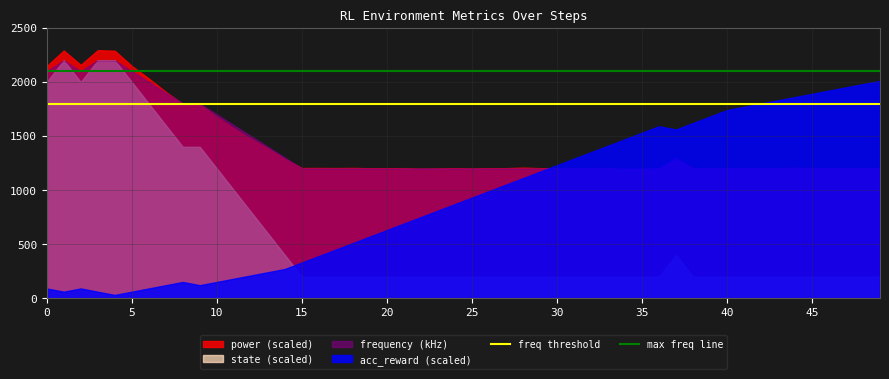

How many distinct data groups are displayed?

4